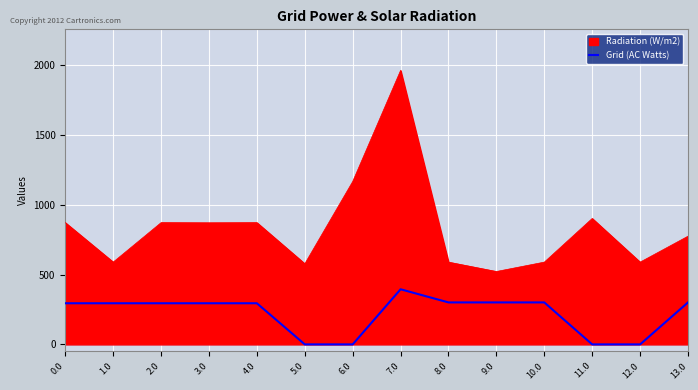

The value at 10.0 is 133.5. True or false?

False